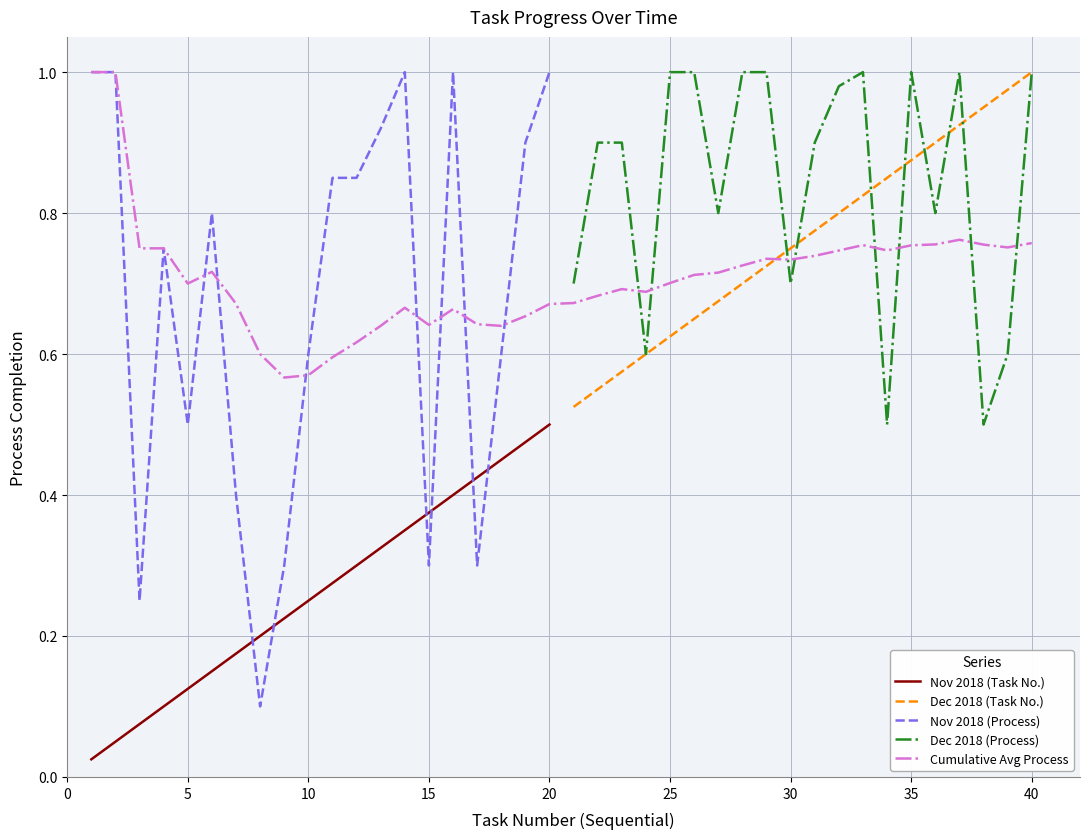

Which series ends up on top after the final intersection of Nov 2018 (Process) and Nov 2018 (Task No.)?

Nov 2018 (Process)